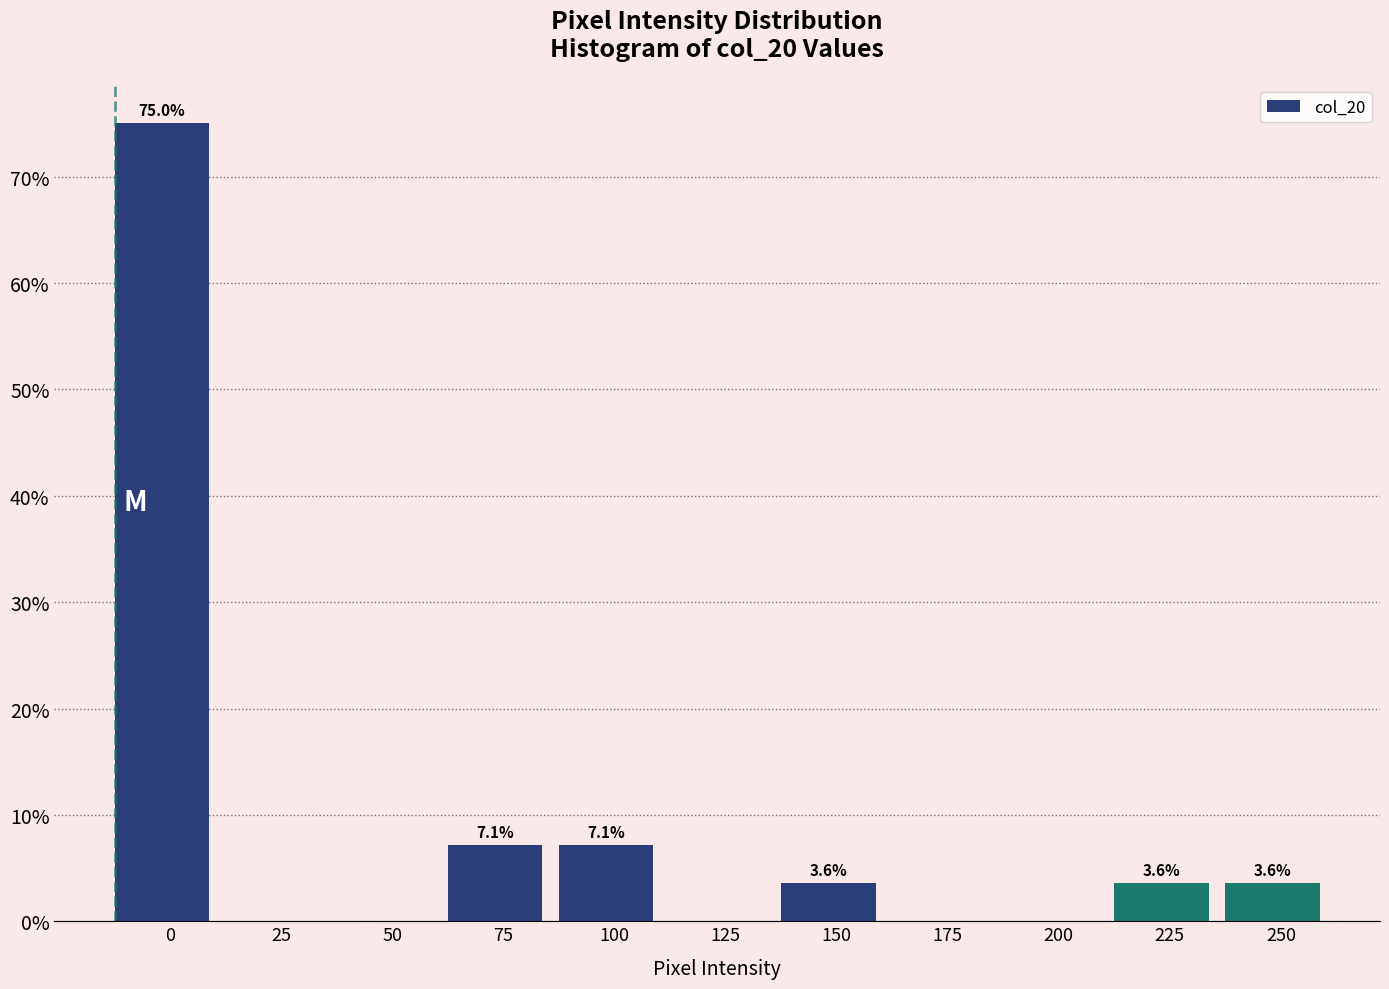

Reading right to left, what are all the values shown in this chart?

250=3.6	225=3.6	200=0.0	175=0.0	150=3.6	125=0.0	100=7.1	75=7.1	50=0.0	25=0.0	0=75.0